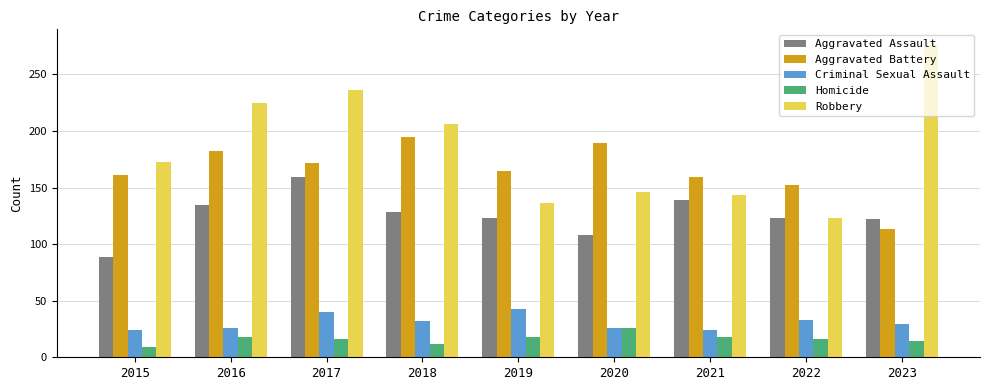

What is the sum of the Aggravated Battery values at 2018 and 2015?

356